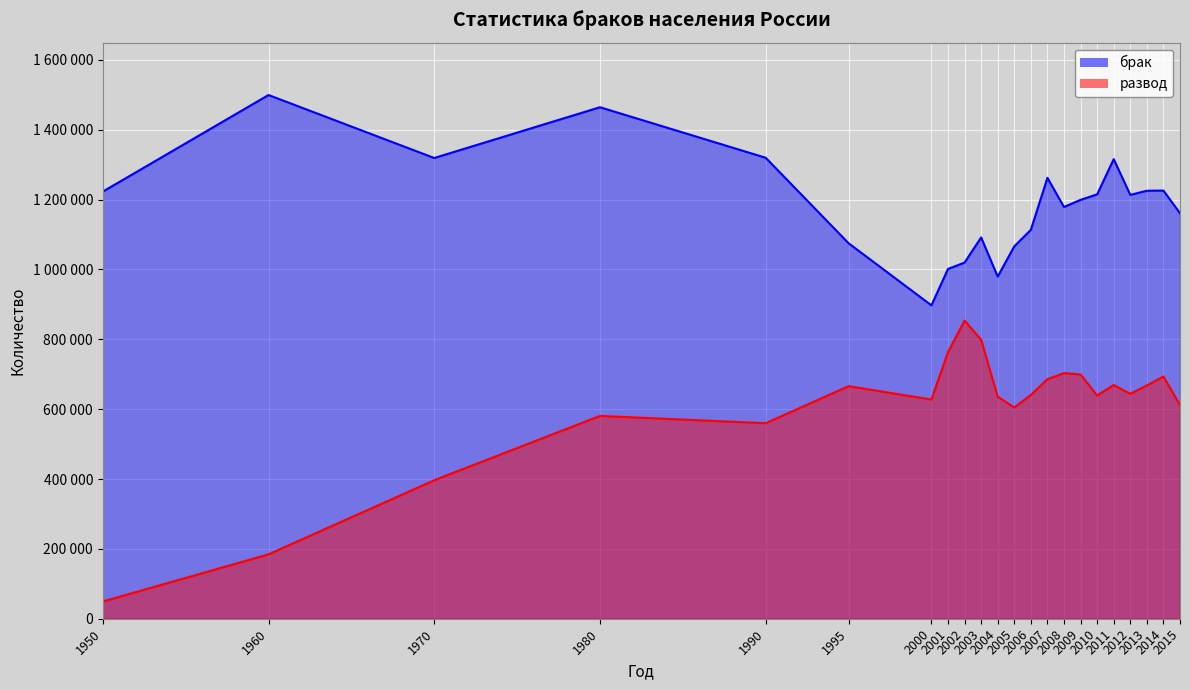

True or false: развод and брак cross at least once.

False